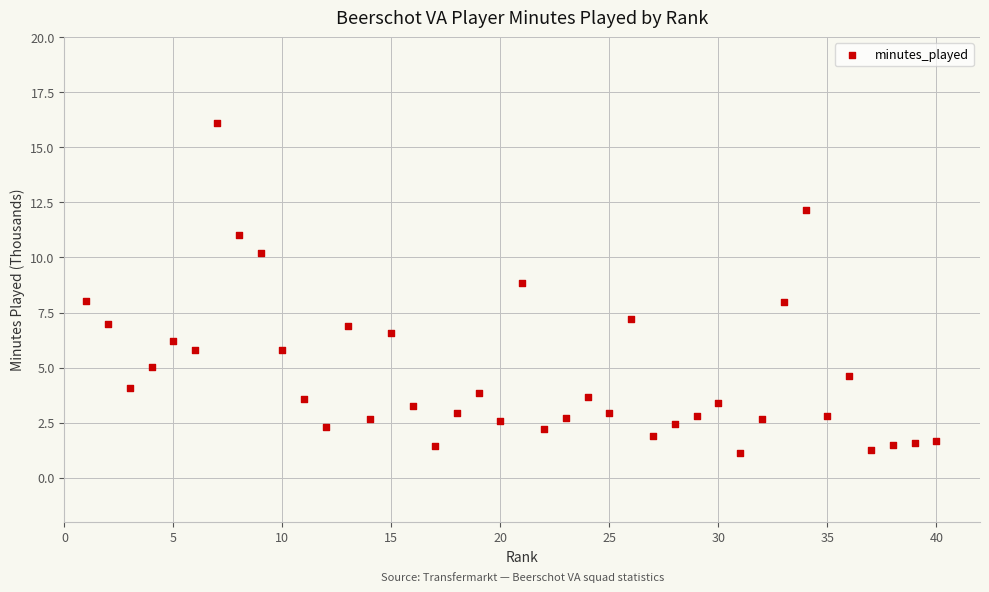

How many data points are displayed?

40